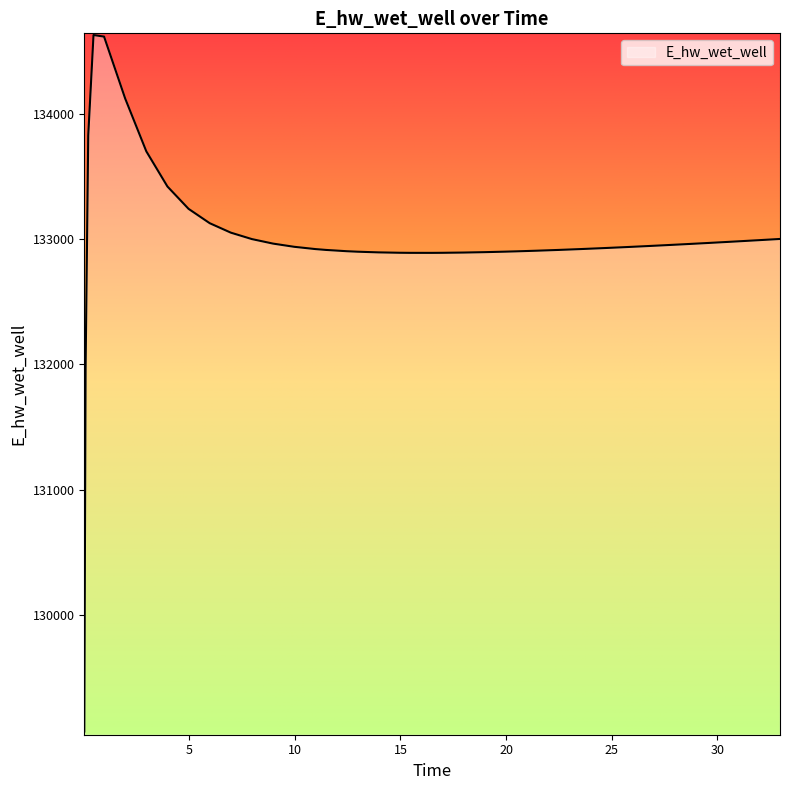

What is the difference between the maximum and minimum values?

5557.7